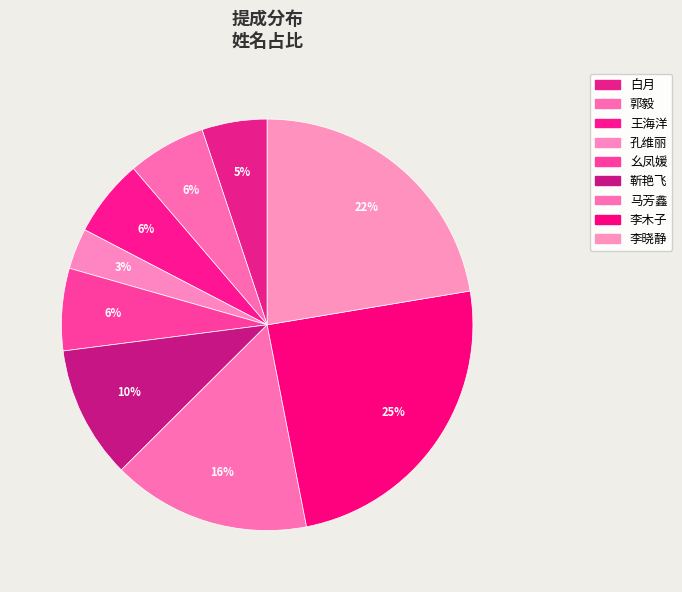

Count the number of slices in the pie.

9